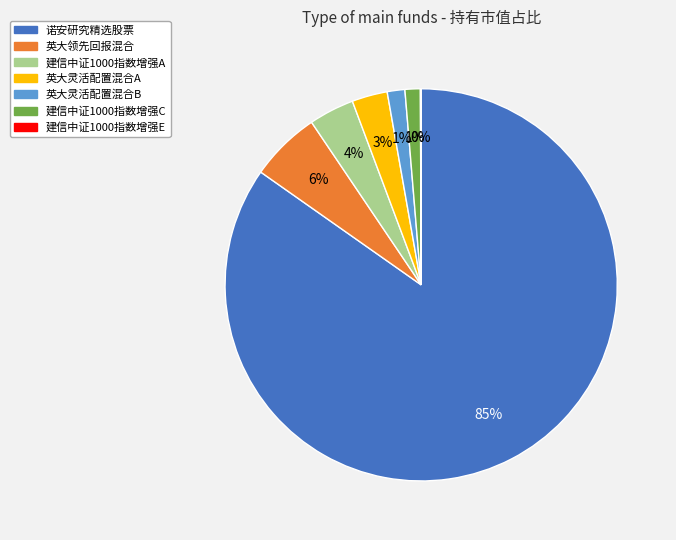

Which category has the biggest portion of the pie?

诺安研究精选股票